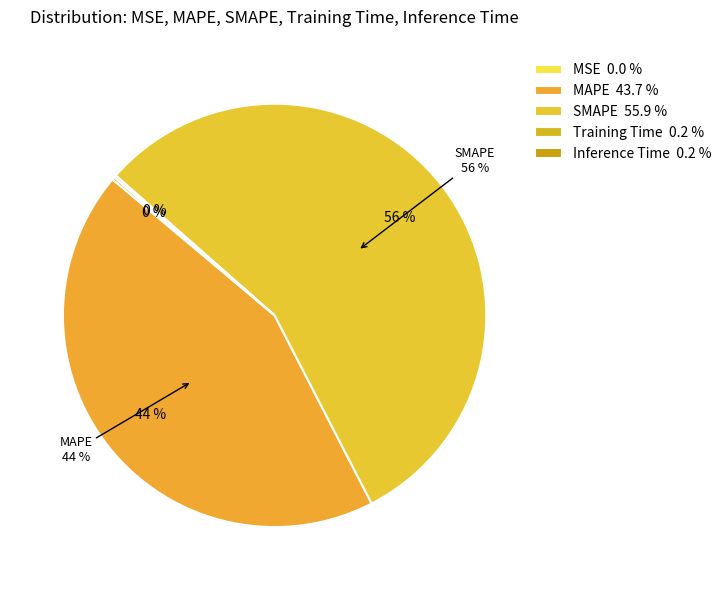

True or false: MAPE accounts for 58% of the total.

False